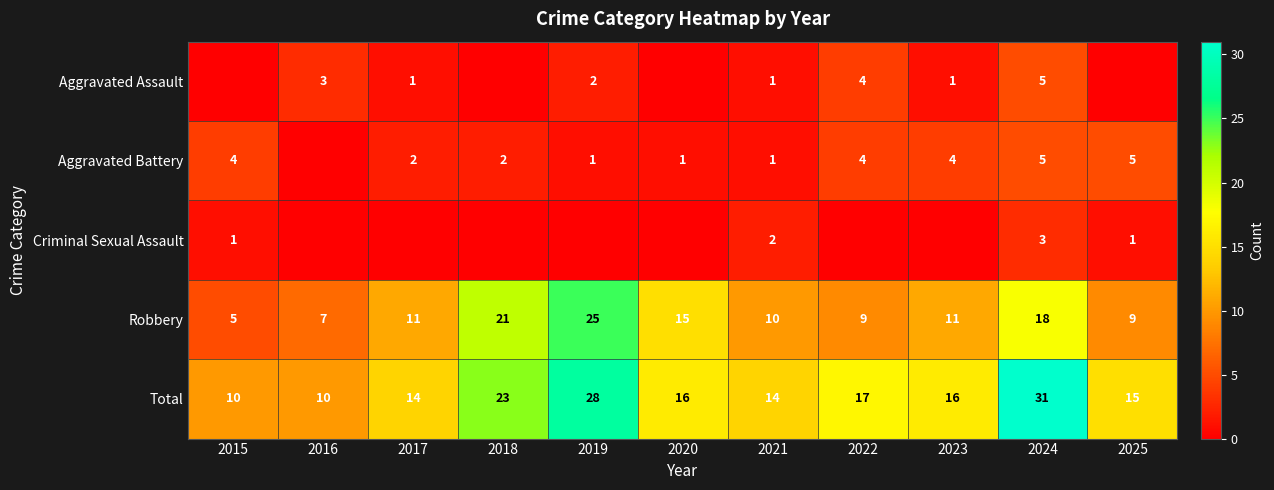

The Robbery series shows 11 at 2017. True or false?

True